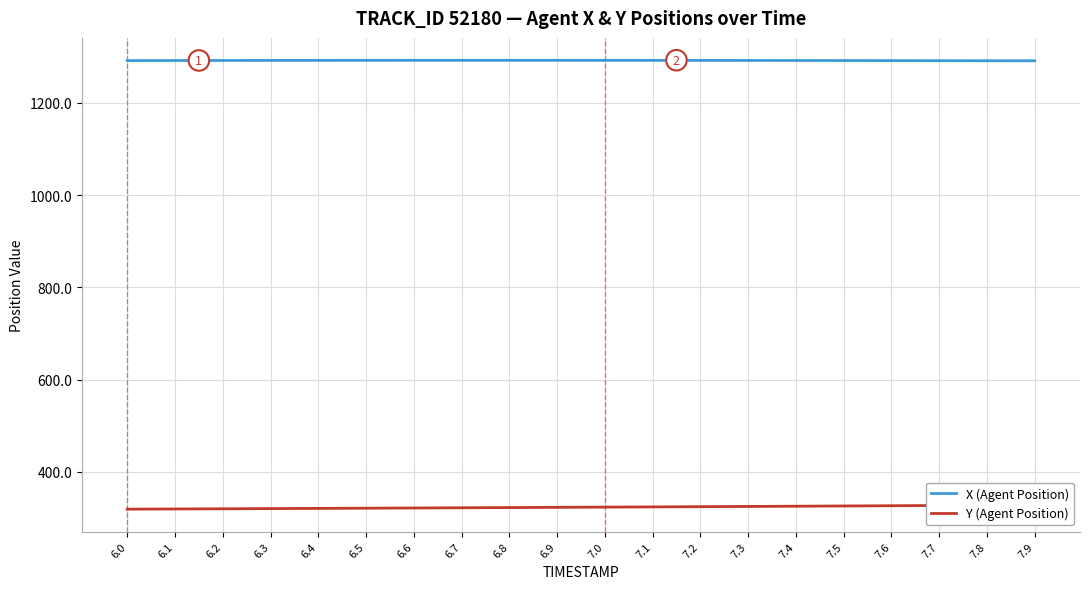

Which series changed the most between 6.0 and 7.8?

Y (Agent Position)